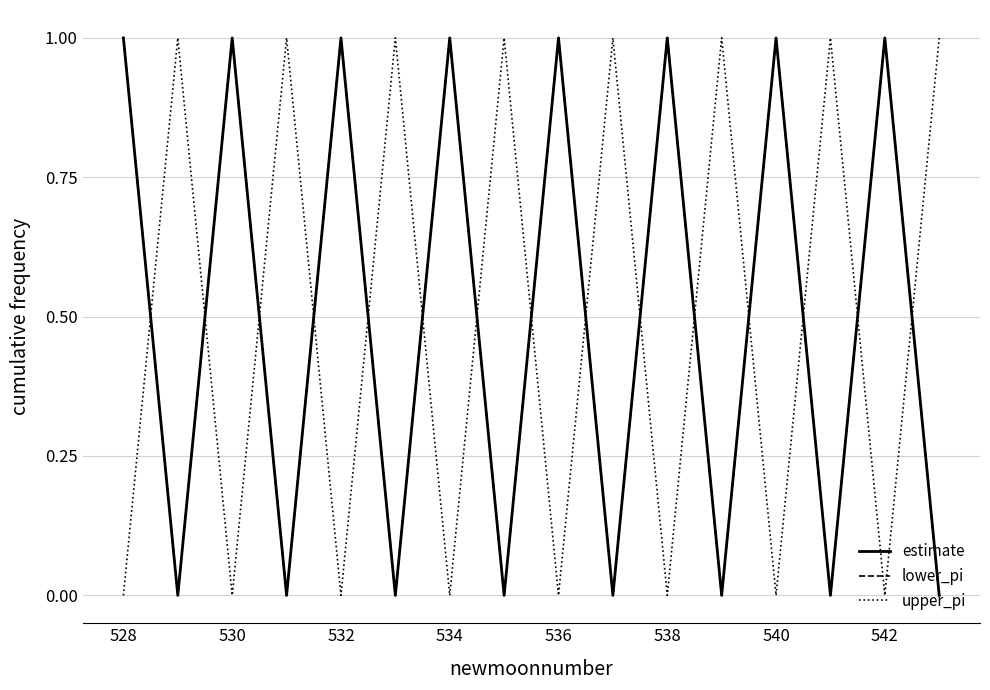

What is the maximum value shown in the chart?

1